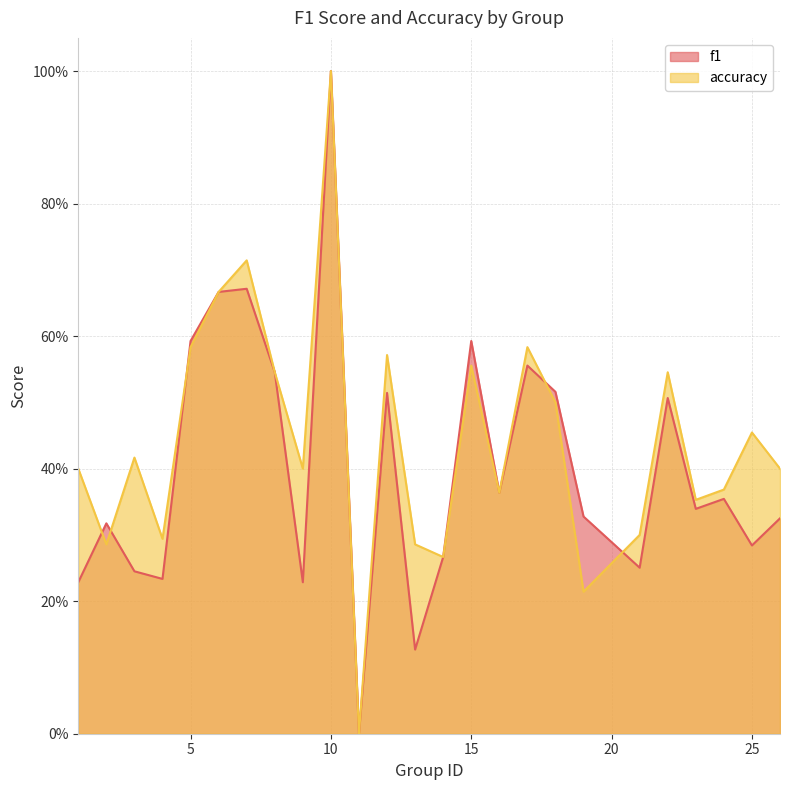

At which category does accuracy reach its first local valley?

2